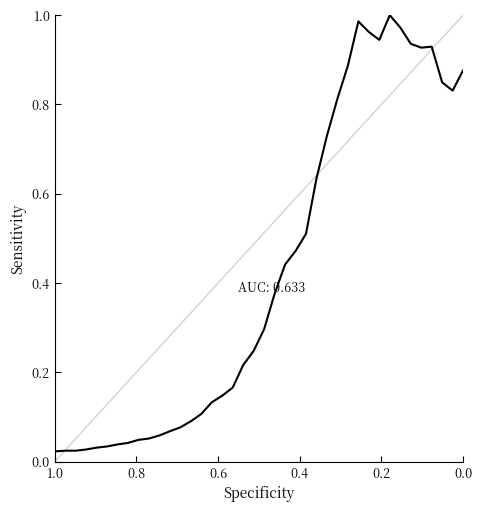

Does the chart display data point markers on the line(s)?

No